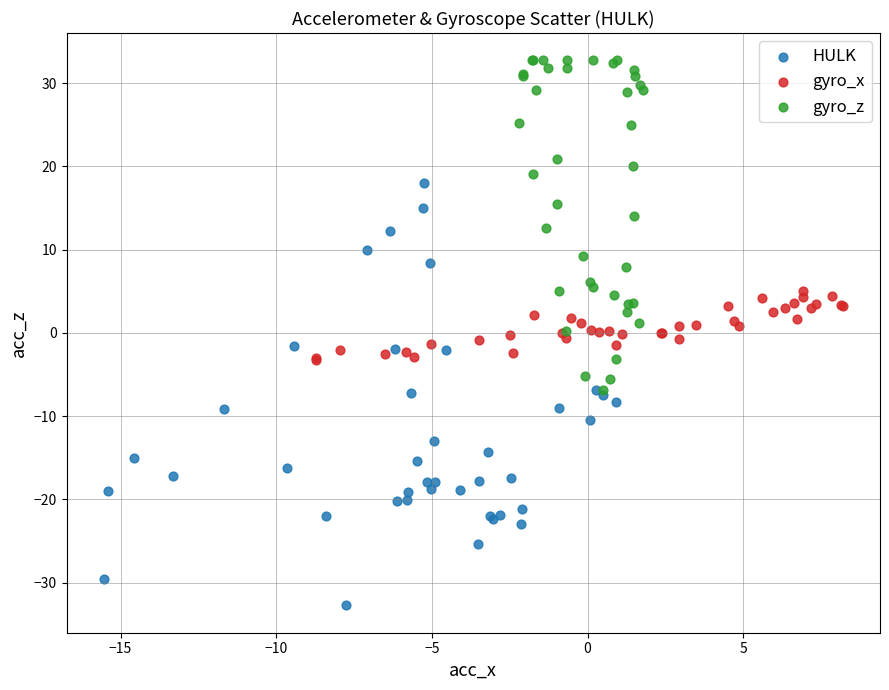

Which series reaches the maximum Y coordinate?

gyro_z